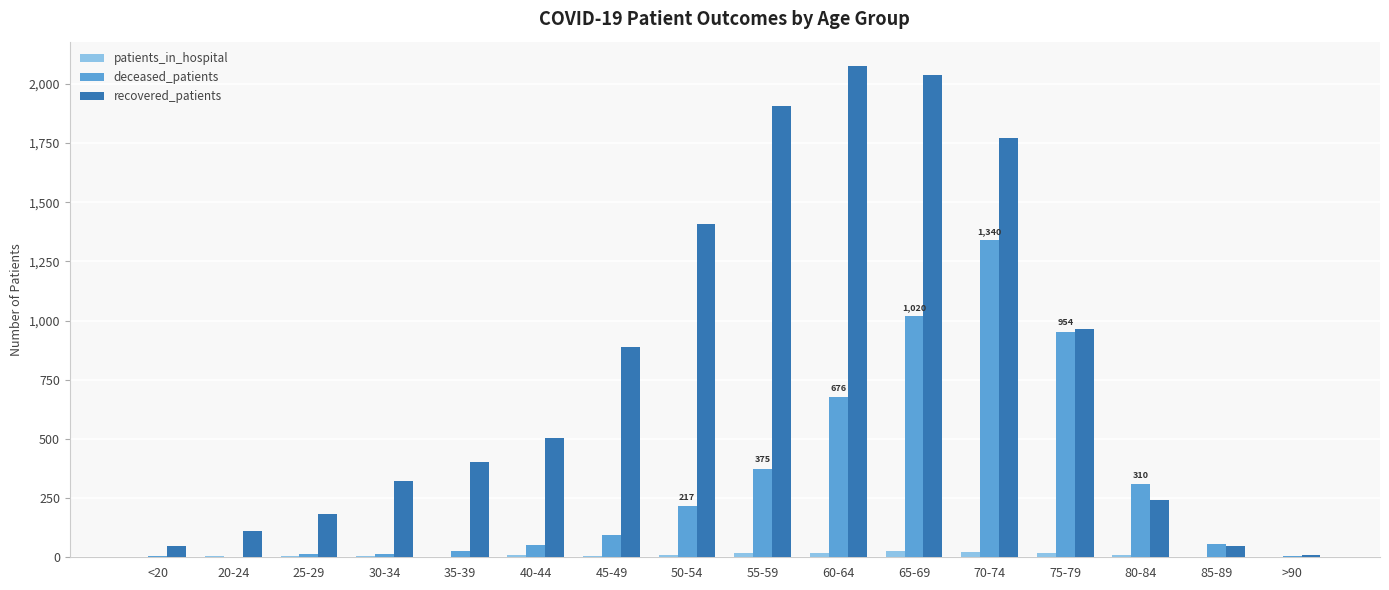

Between 25-29 and 75-79, which series saw the biggest shift?

deceased_patients